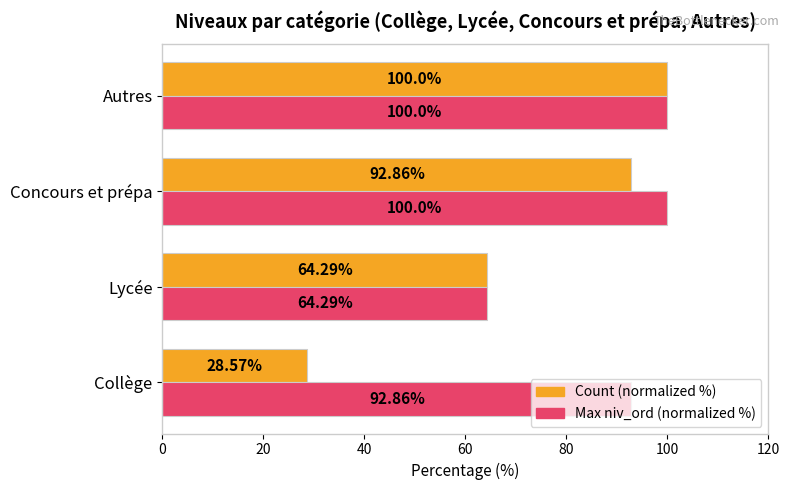

Which category has the lowest value across all series?

Collège